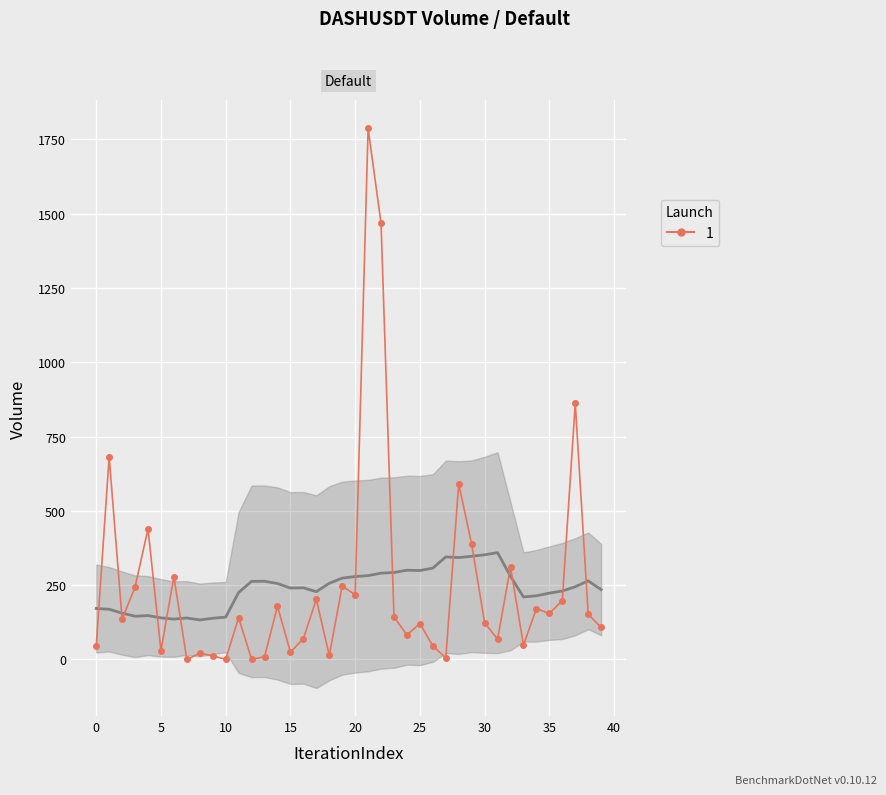

True or false: the data shows 1157.9 at 37.

False